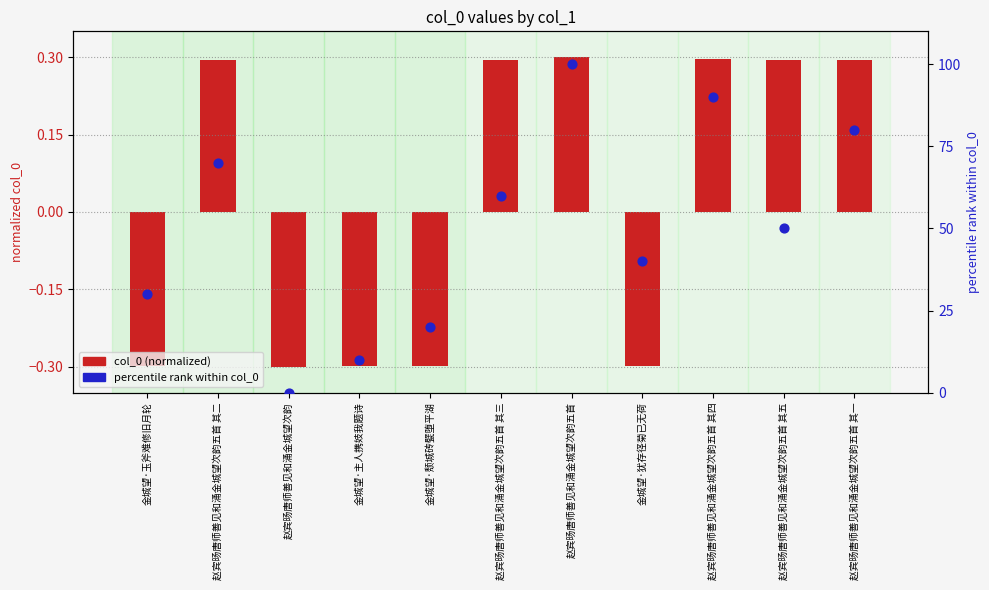

Is the value of percentile rank at 赵宾旸唐师善见和涌金城望次韵五首 greater than the value of col_0 (normalized) at 赵宾旸唐师善见和涌金城望次韵五首 其二?

Yes